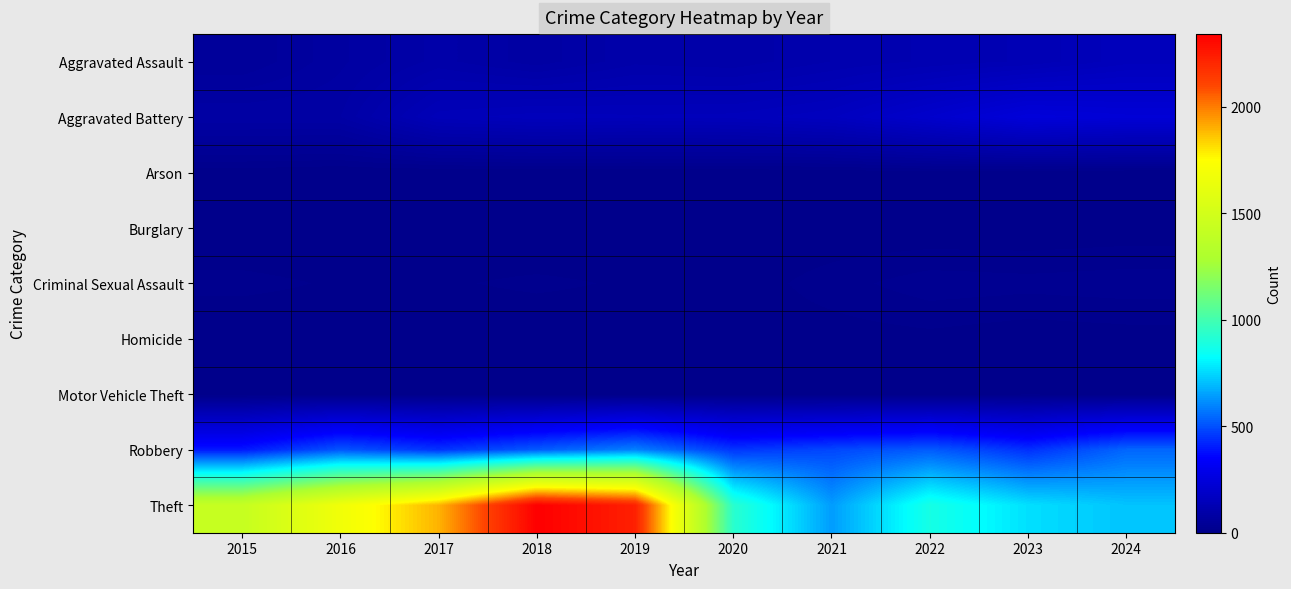

Between 2015 and 2024, which is larger?

2024